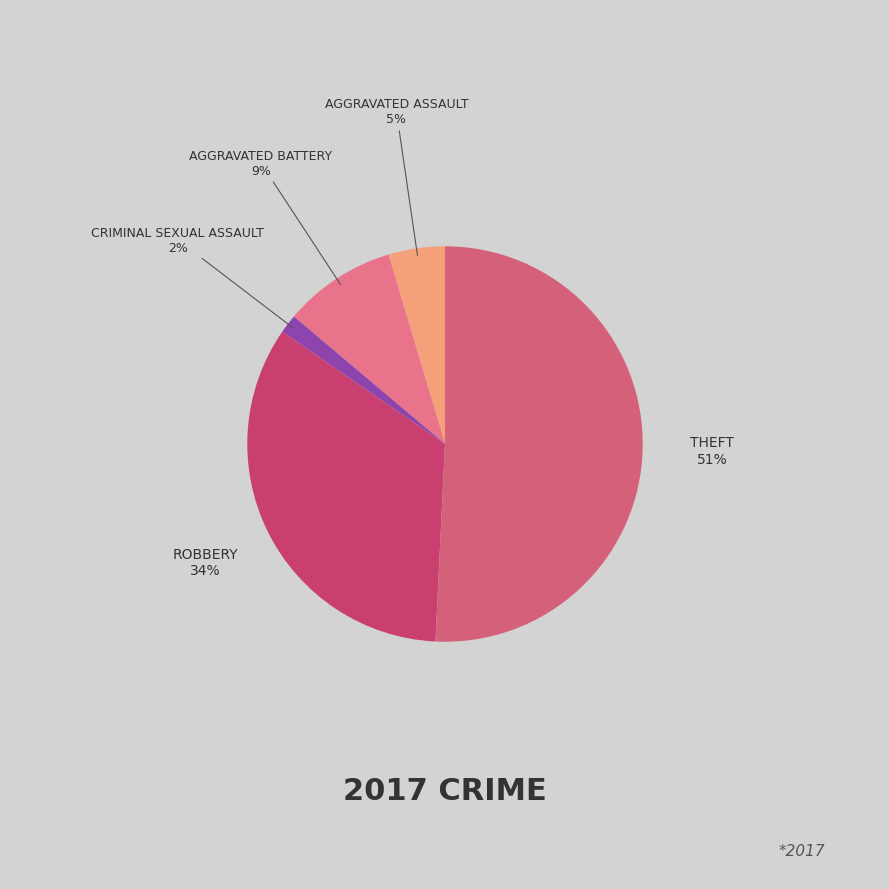

How many segments does this pie chart have?

5